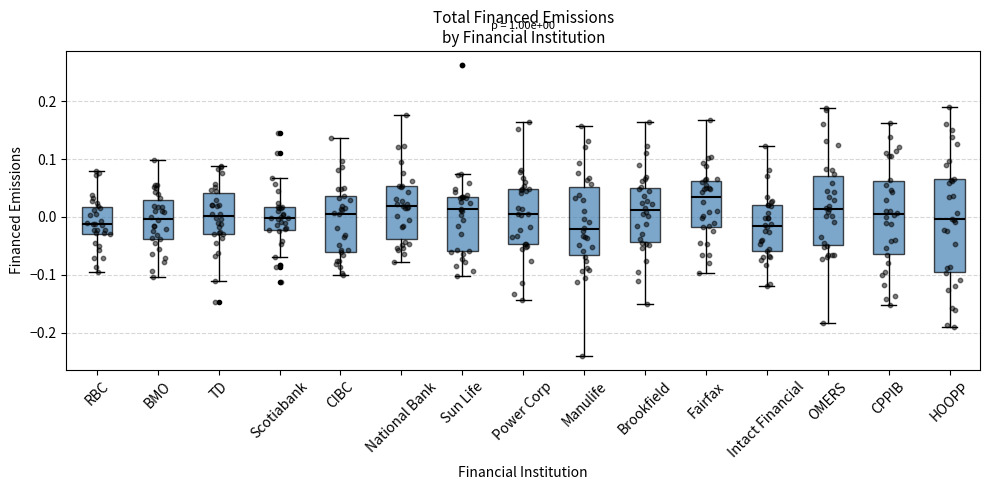

Comparing the boxes themselves (not the whiskers), which one is the tallest?

HOOPP